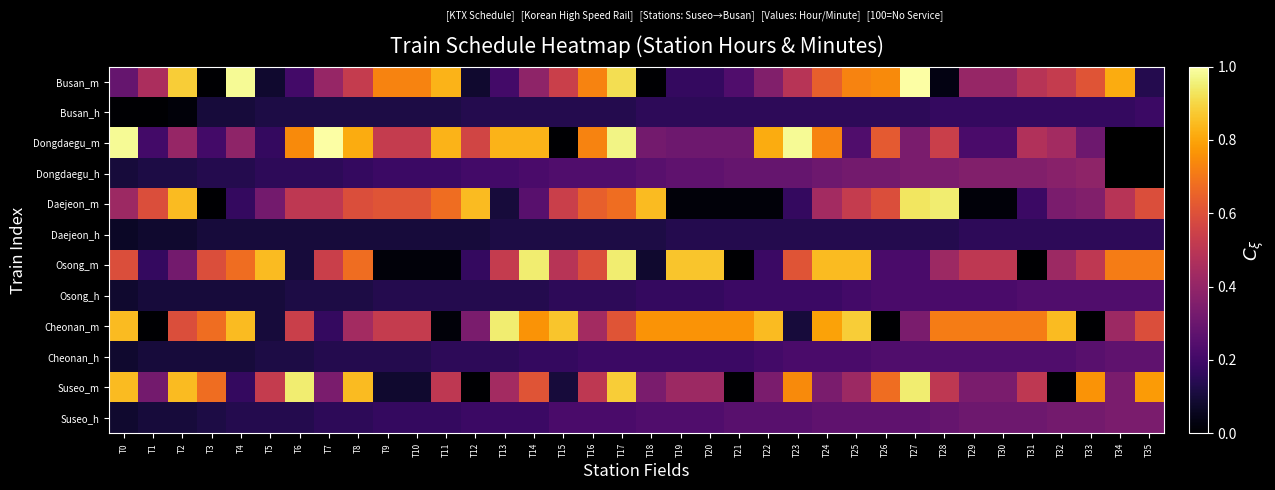

Which category has the lowest value across all series?

T12